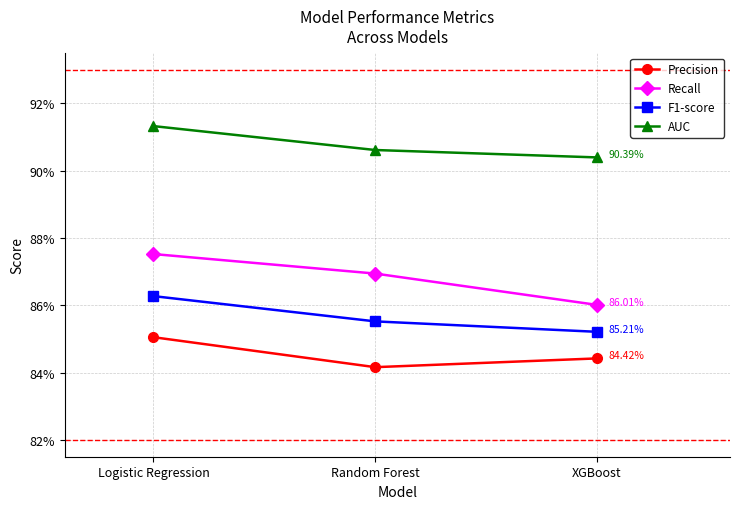

True or false: F1-score has a value of 0.9 at XGBoost.

True